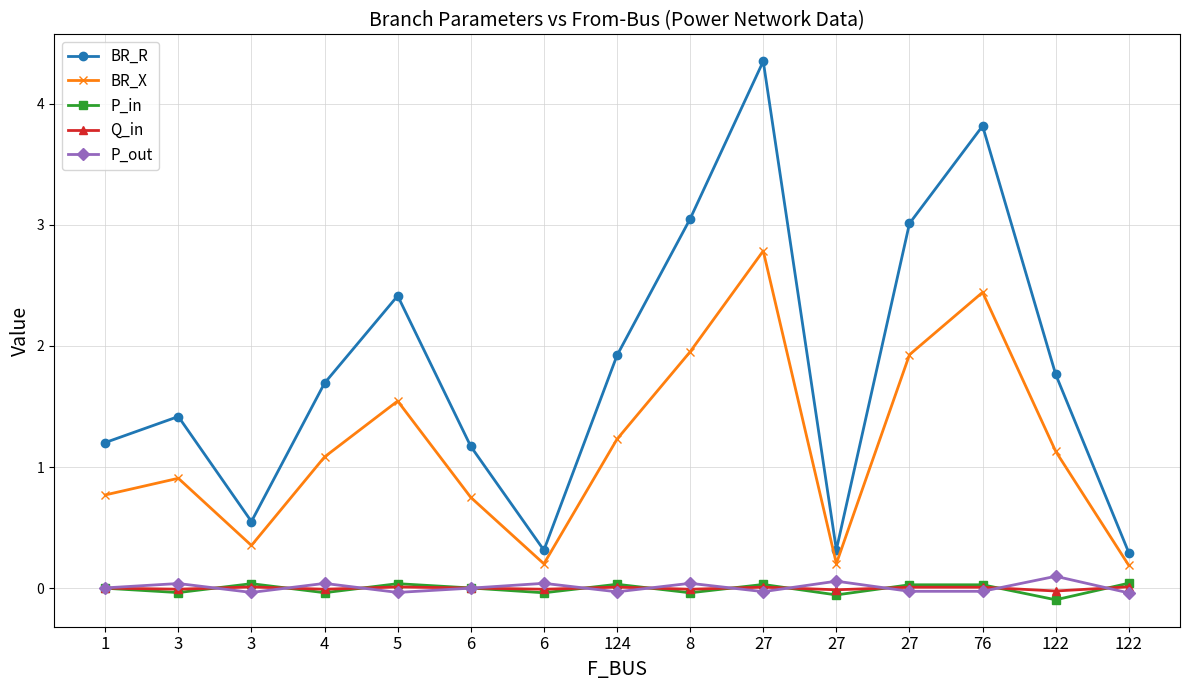

Is this an area chart (filled region under the line)?

No